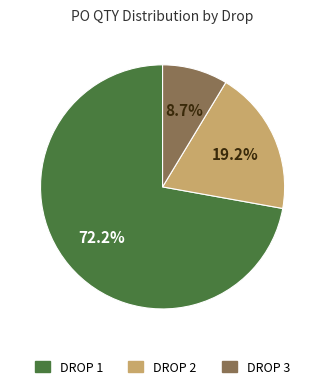

Between DROP 3 and DROP 2, which is larger?

DROP 2